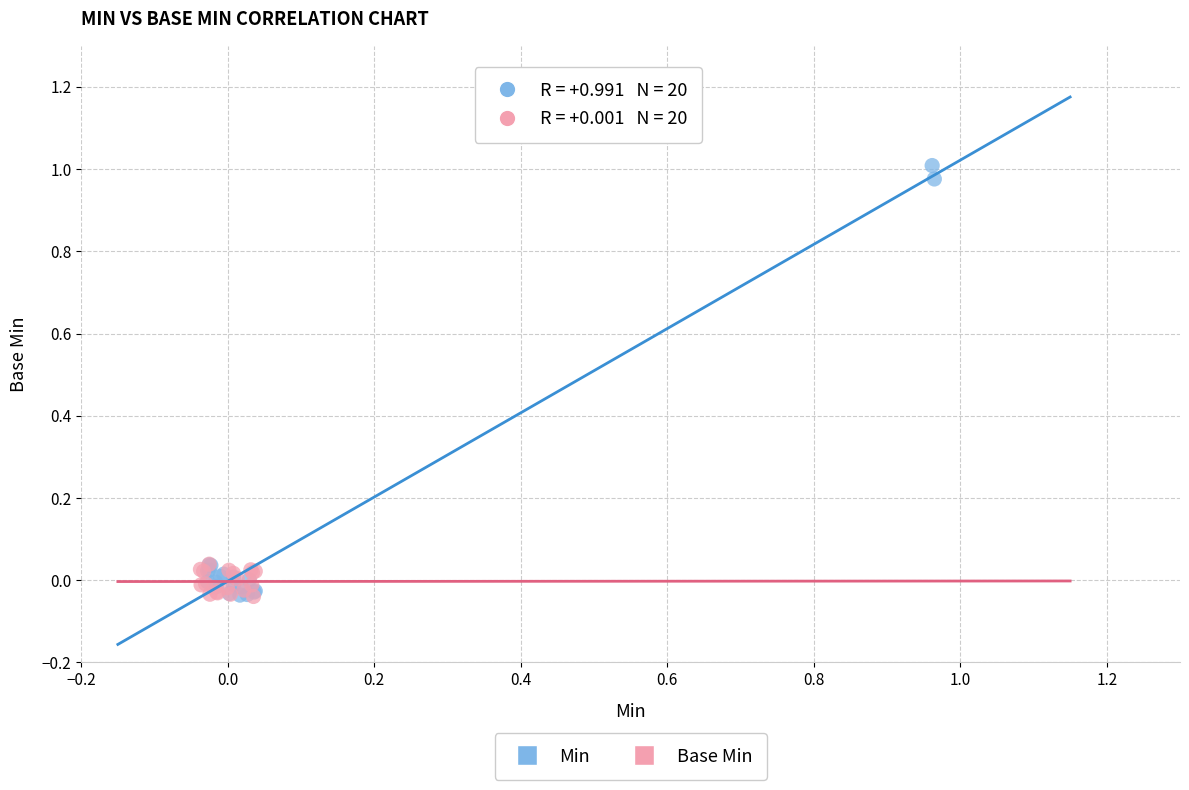

Which series has the largest Y range (max minus min)?

Min